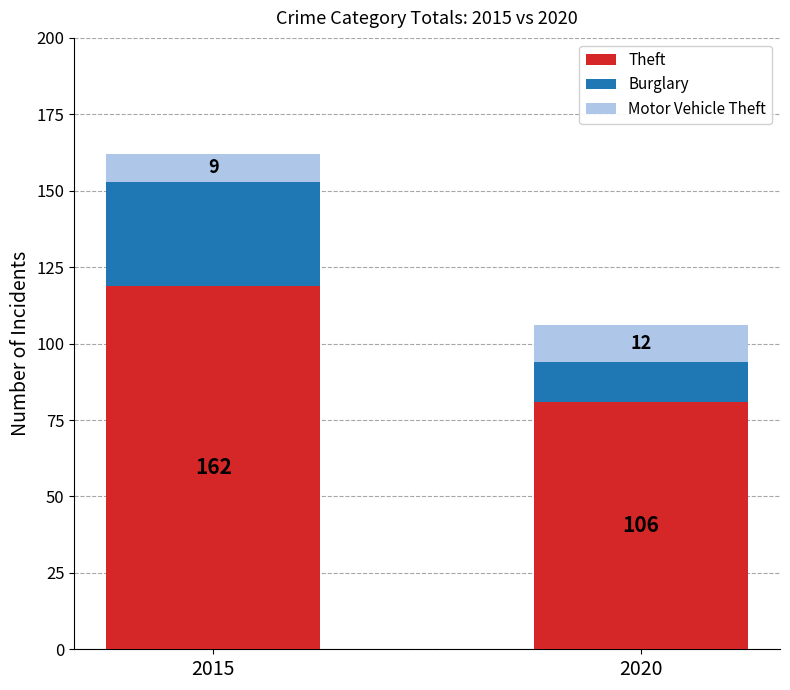

What is the lowest value of the Theft series?

81